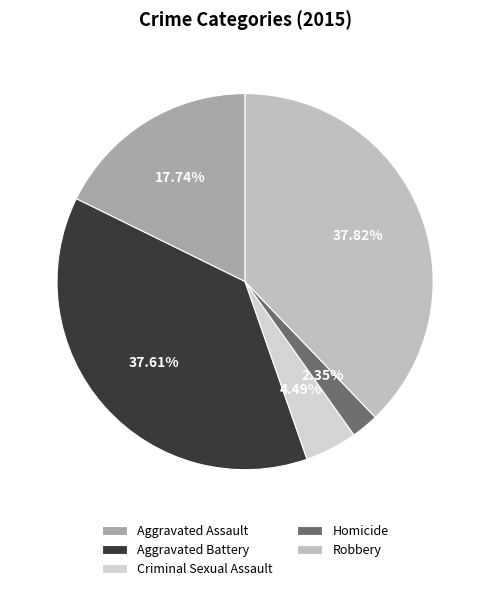

What percentage do Criminal Sexual Assault and Homicide together represent?

6.8%